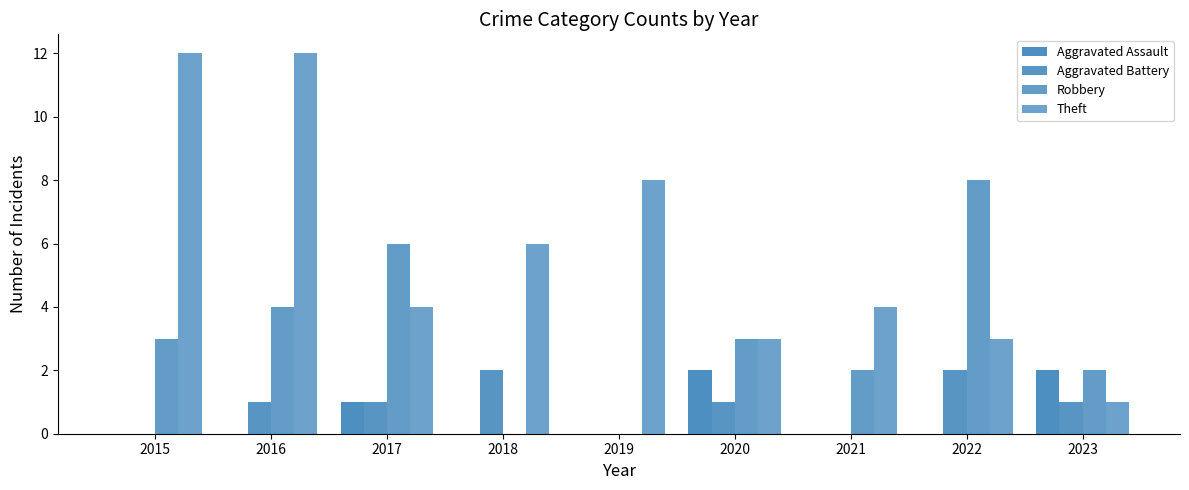

The Robbery series shows -4 at 2018. True or false?

False